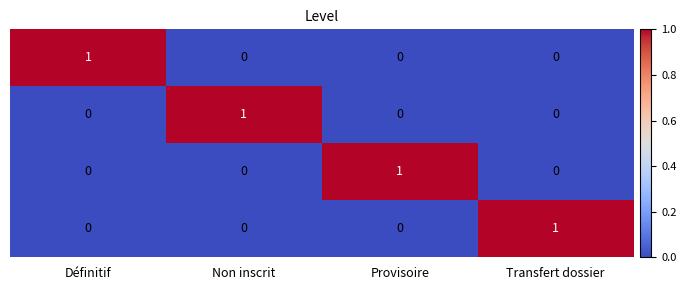

At how many categories does at least one series exceed 0?

4